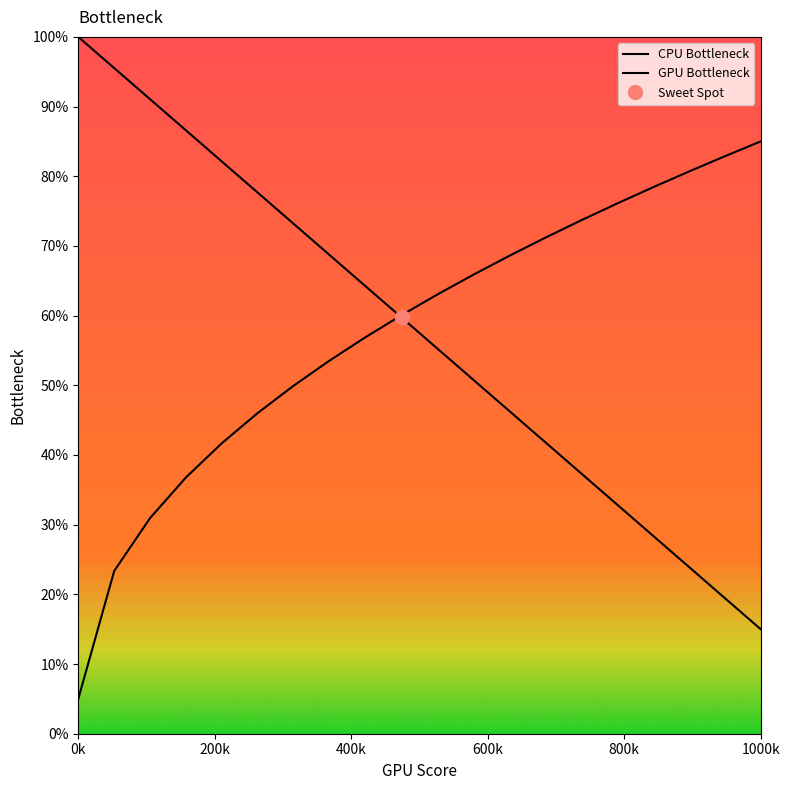

The GPU Bottleneck series shows 33.9 at 7. True or false?

False